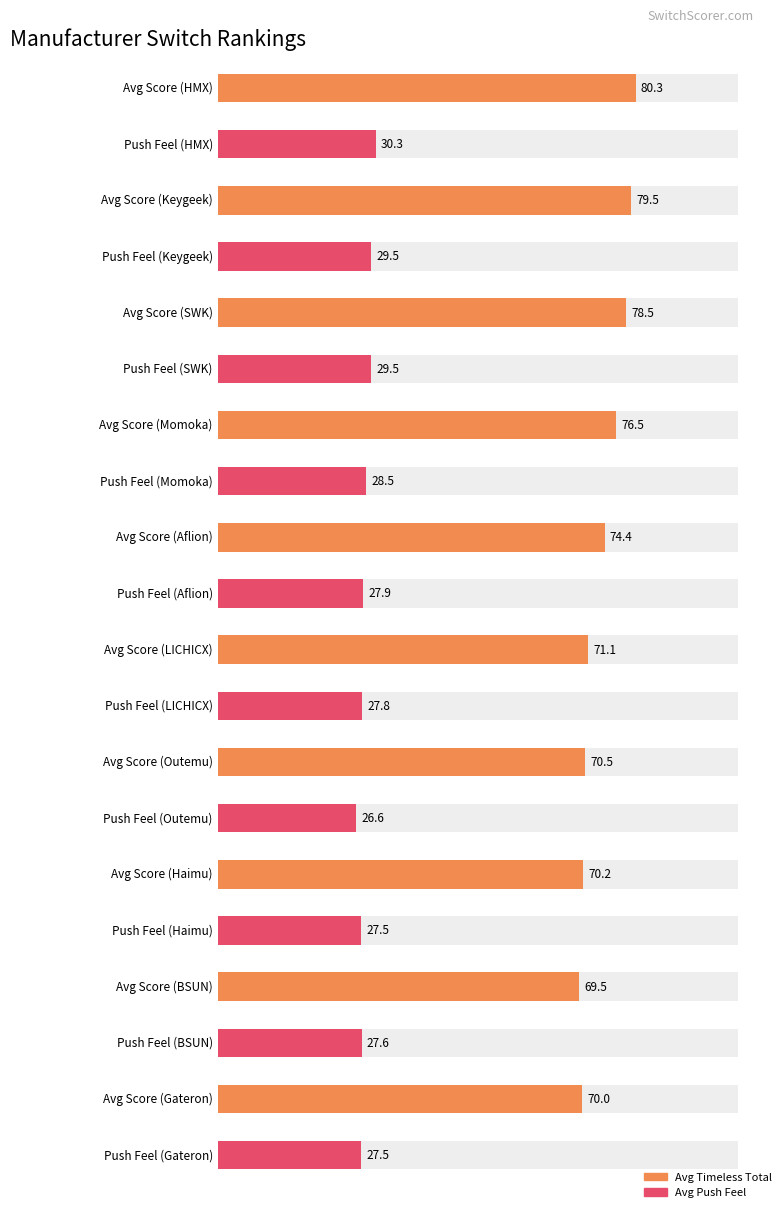

How many bars are there in total?

20